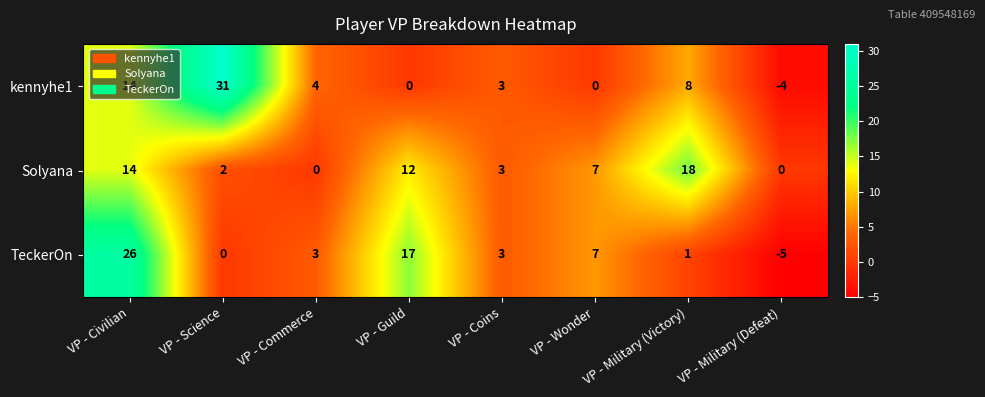

What is the difference between the TeckerOn values at VP - Coins and VP - Science?

3